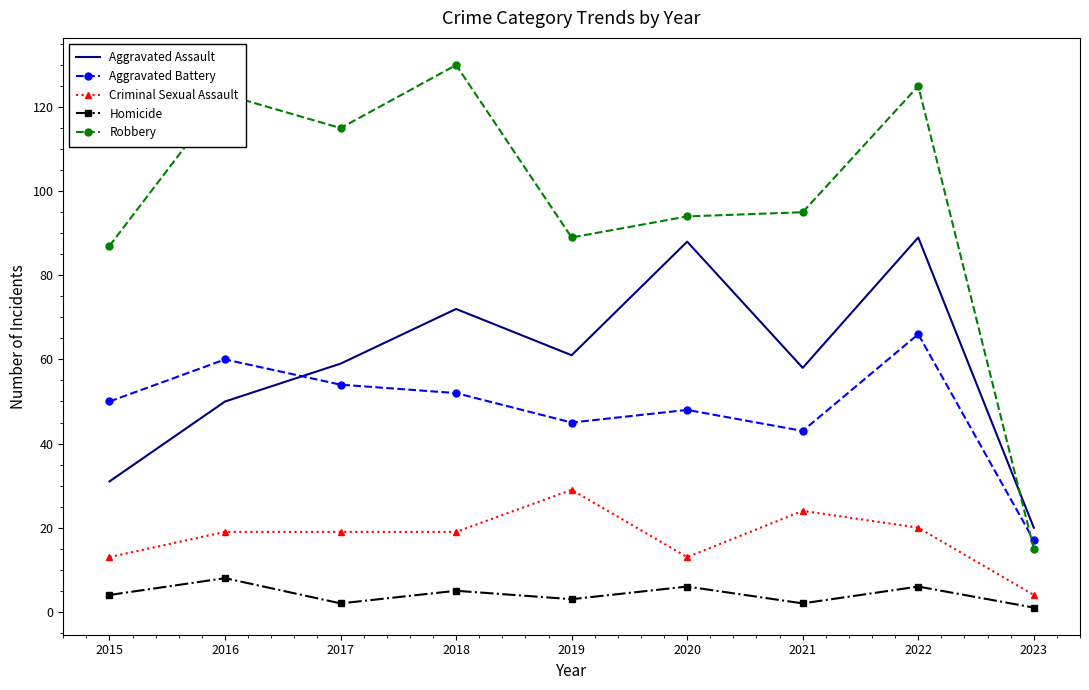

Between which two adjacent categories do Aggravated Assault and Robbery first intersect?

2022 and 2023